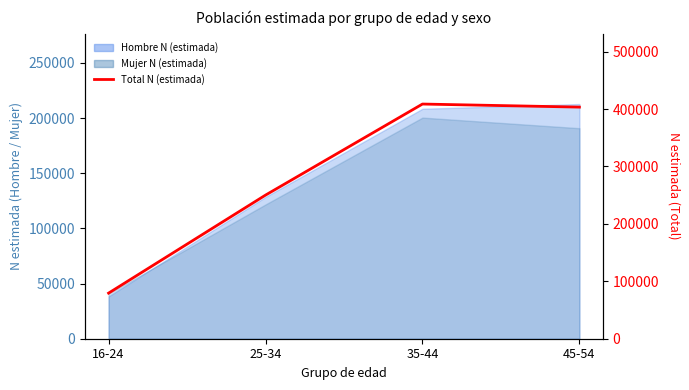

Rank the categories by value from highest to lowest.

35-44, 45-54, 25-34, 16-24